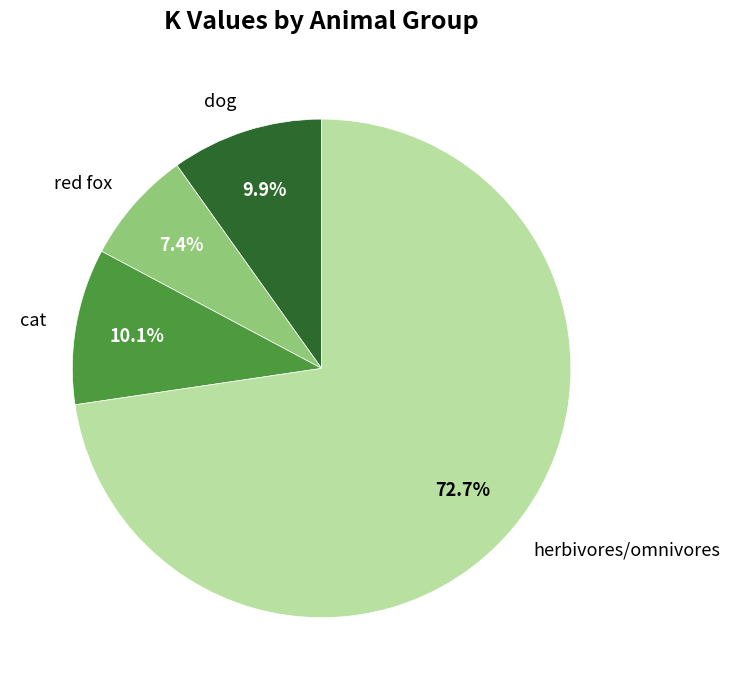

Do red fox and herbivores/omnivores together represent more than half of the pie?

Yes